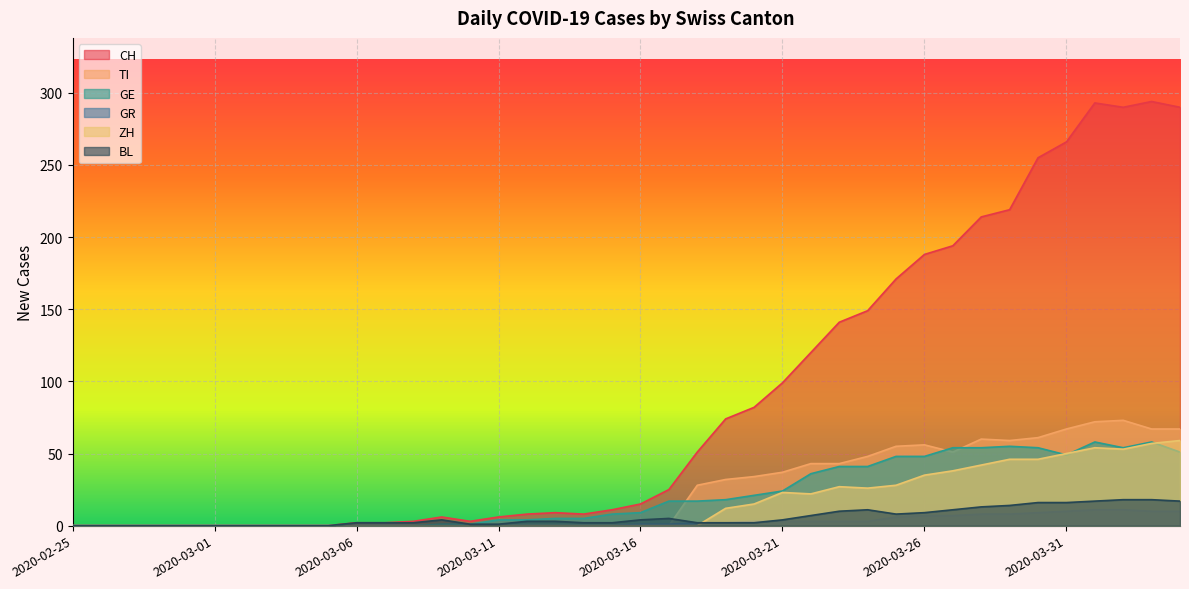

What is the label of the 13th point from the left?

2020-03-08